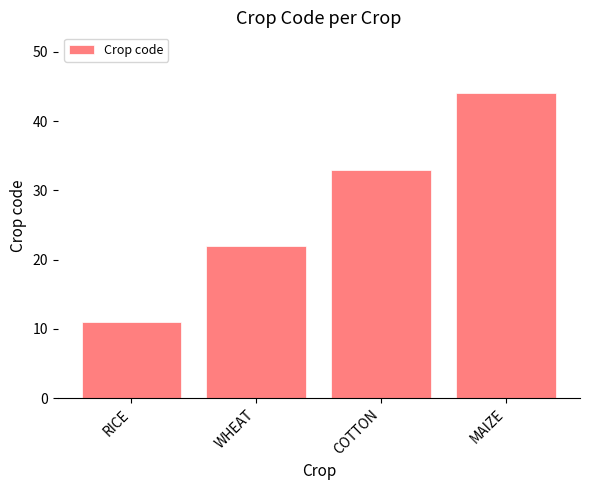

What is the minimum value shown in the chart?

11